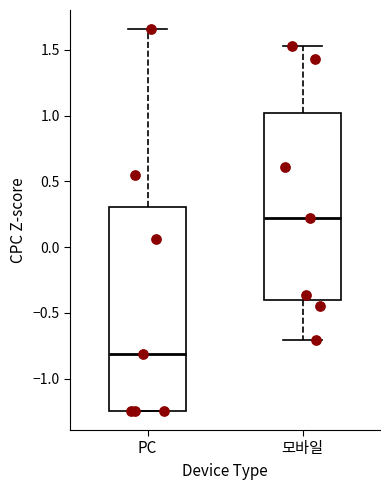

Reading left to right, read every box against the y-axis: the position of its median line, the range the box covers, and the ends of its whiskers. The values are not printed on the chart, so give them approximately, as read against the axis.

PC: median -0.80, box -1.25 to 0.30, whiskers -1.25 to 1.65
모바일: median 0.20, box -0.40 to 1.00, whiskers -0.70 to 1.55